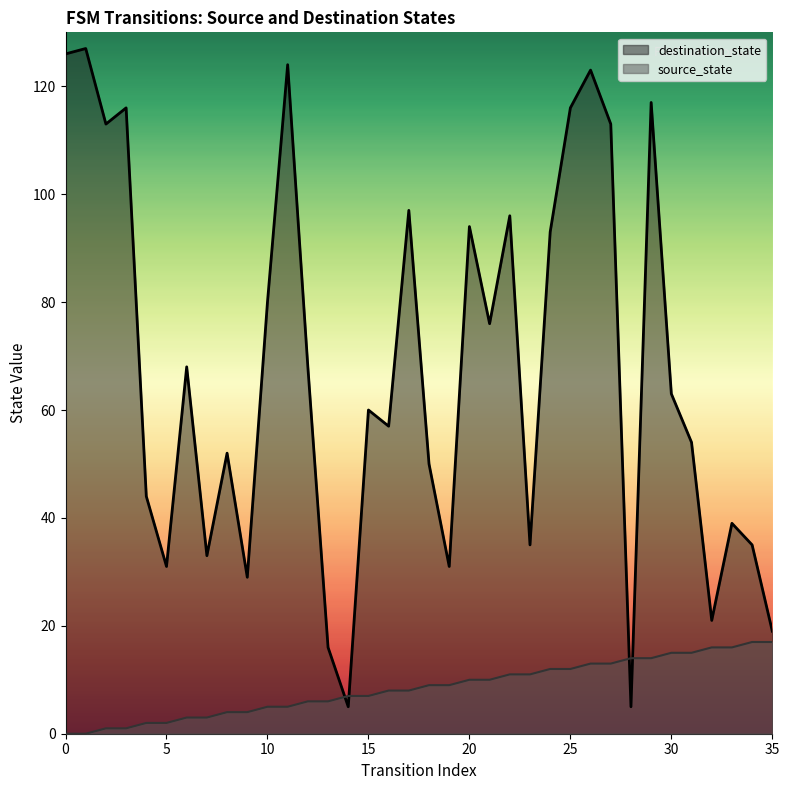

Rank the series at 23 from lowest to highest value.

source_state, destination_state